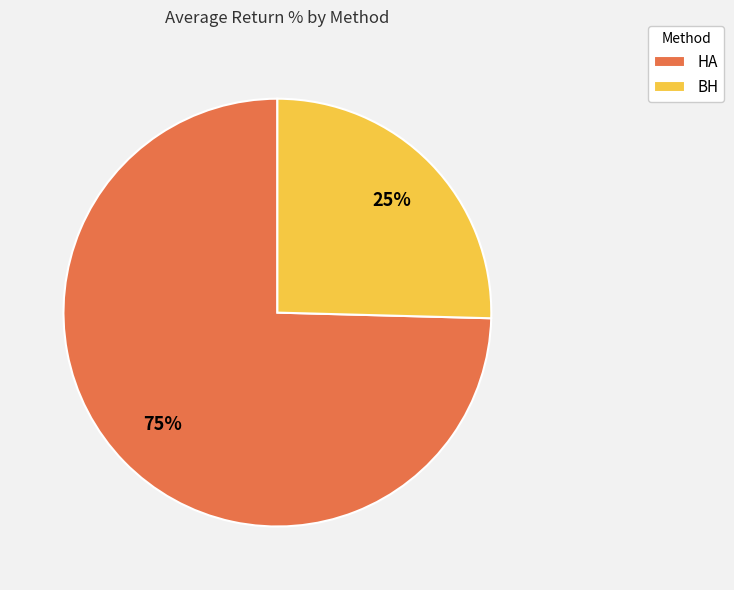

To the nearest percent, what is the average slice percentage?

50%